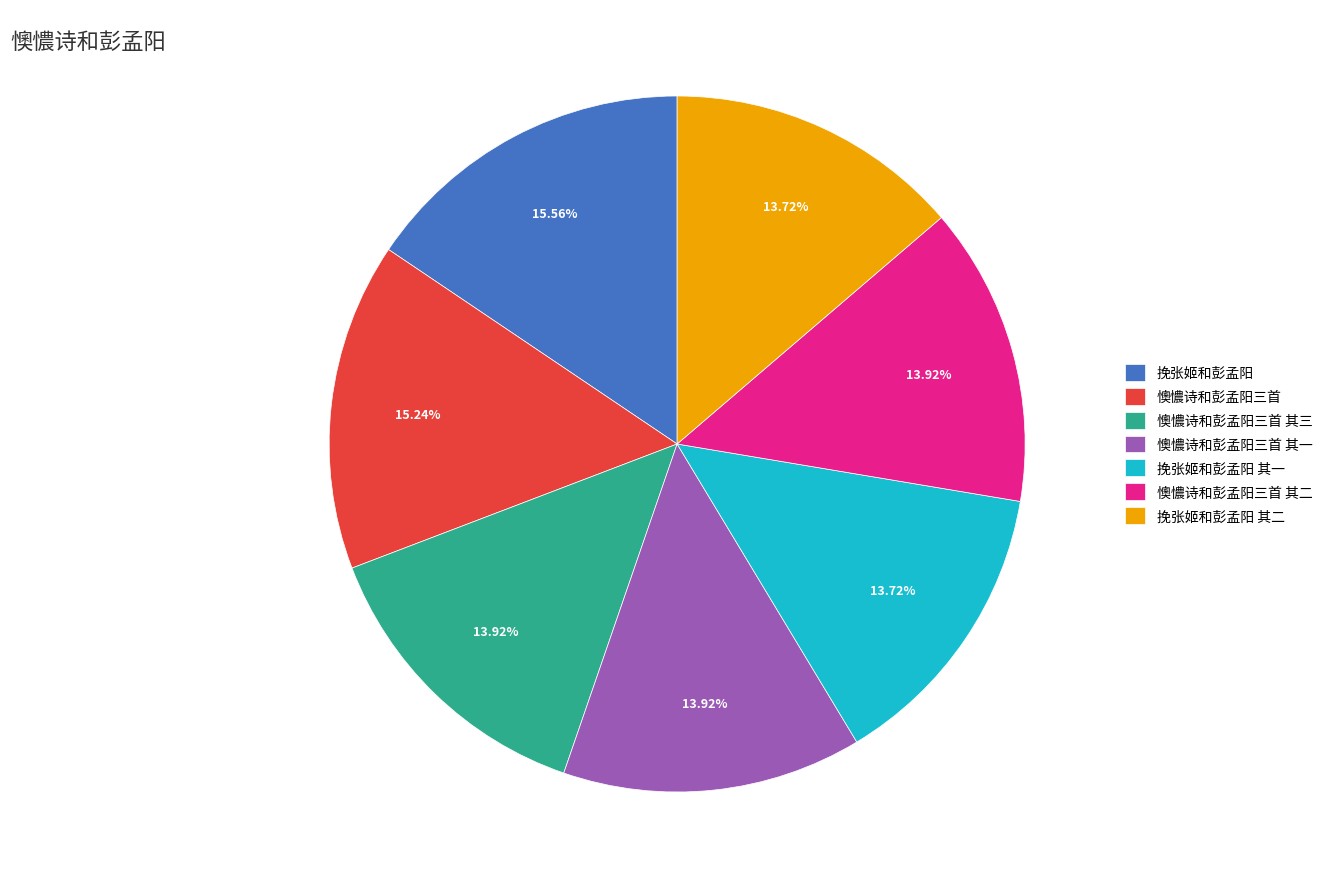

Do 挽张姬和彭孟阳 其二 and 懊憹诗和彭孟阳三首 其三 together represent more than half of the pie?

No